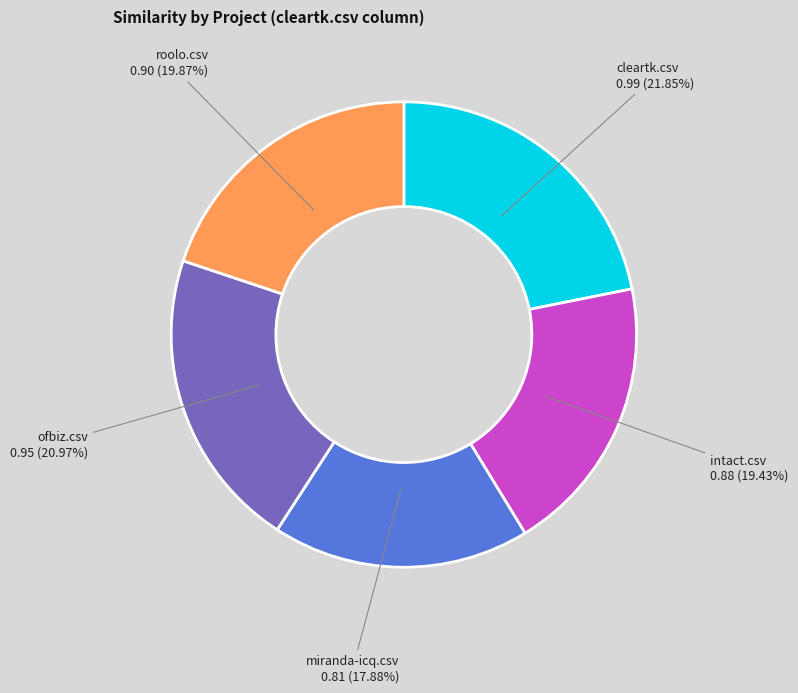

Between cleartk.csv and intact.csv, which is larger?

cleartk.csv